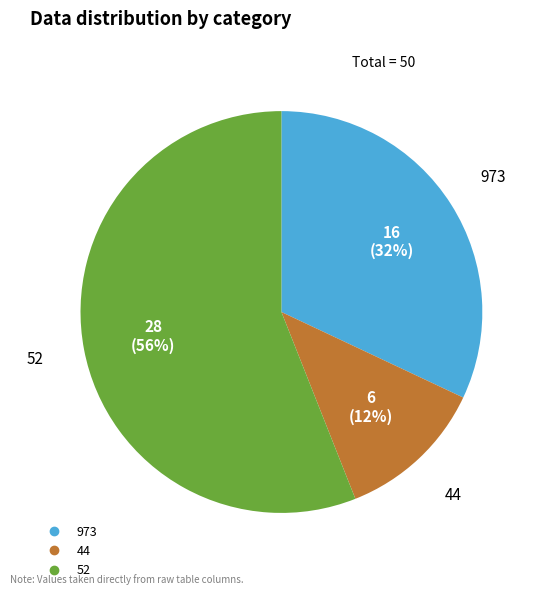

Is there a majority slice in this chart?

Yes